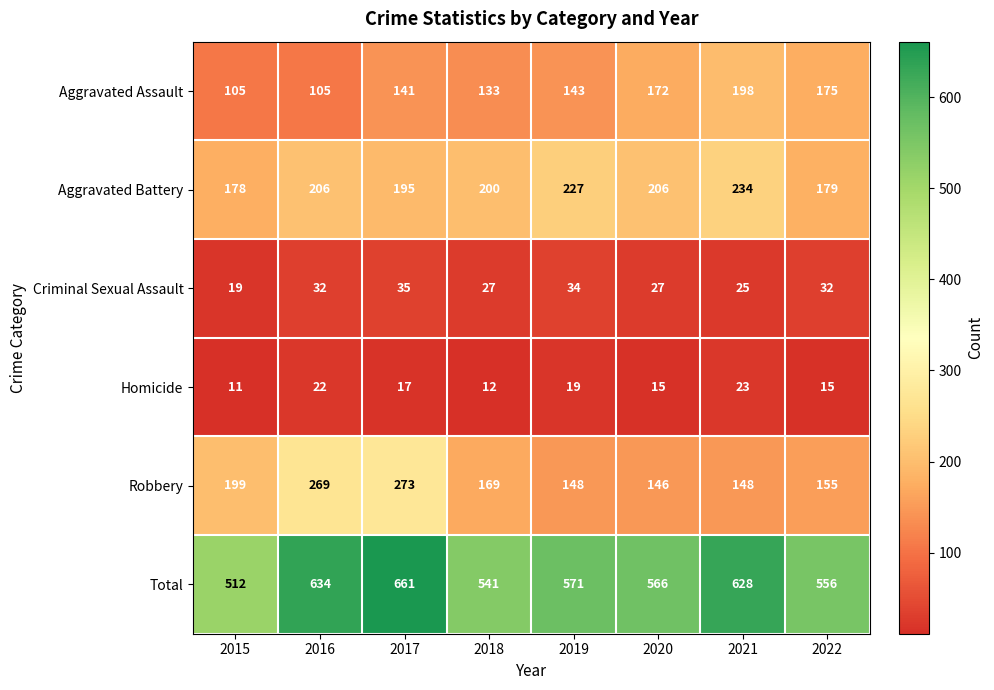

Which series has the largest total across all categories?

Total